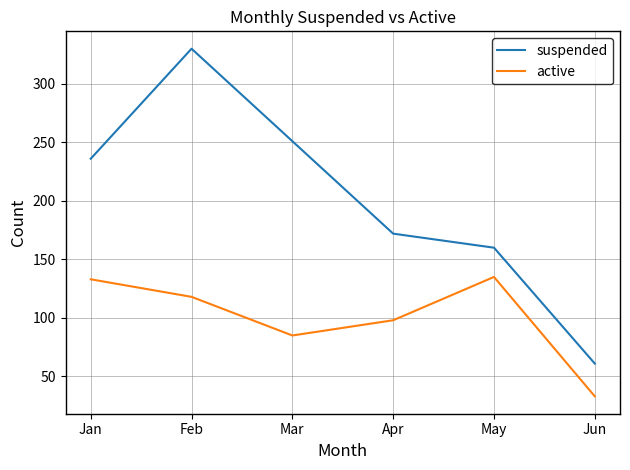

Which series has the largest range (max minus min)?

suspended